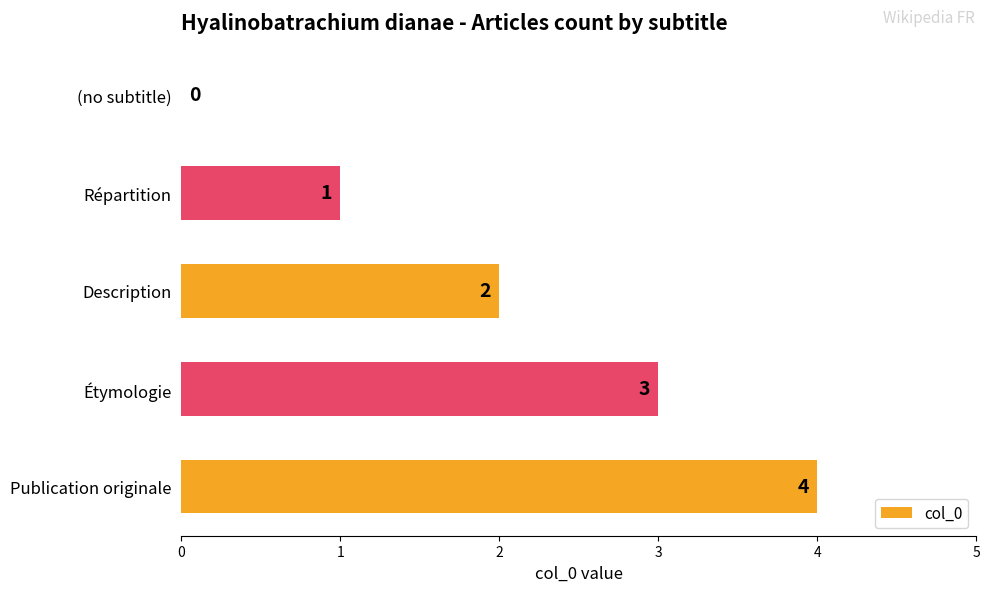

How many values are between 1 and 3?

3